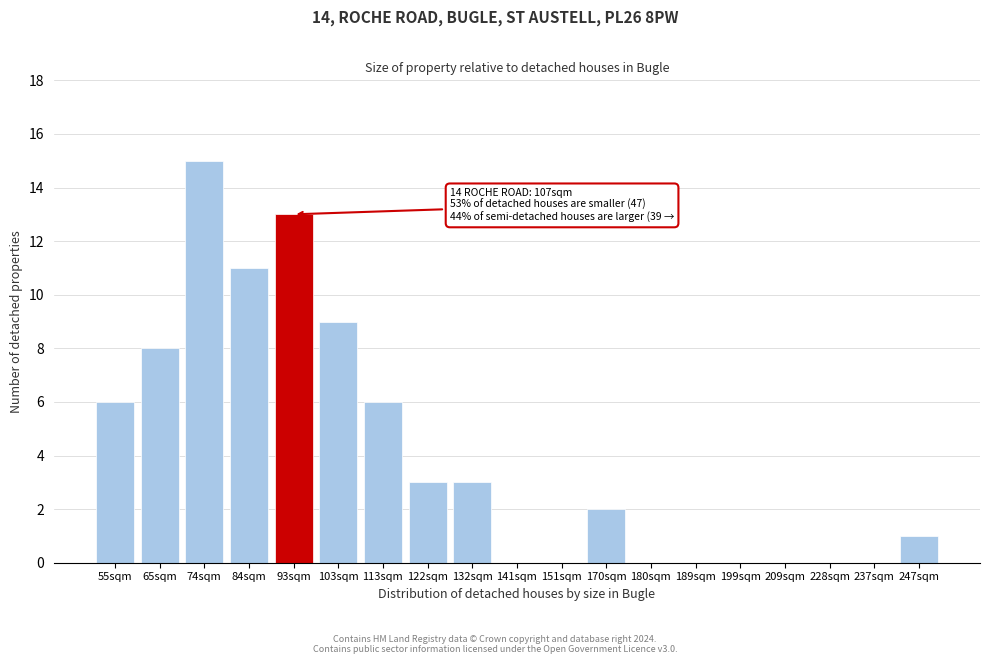

Reading right to left, transcribe all the data shown in this chart.

247sqm=1	237sqm=0	228sqm=0	209sqm=0	199sqm=0	189sqm=0	180sqm=0	170sqm=2	151sqm=0	141sqm=0	132sqm=3	122sqm=3	113sqm=6	103sqm=9	93sqm=13	84sqm=11	74sqm=15	65sqm=8	55sqm=6